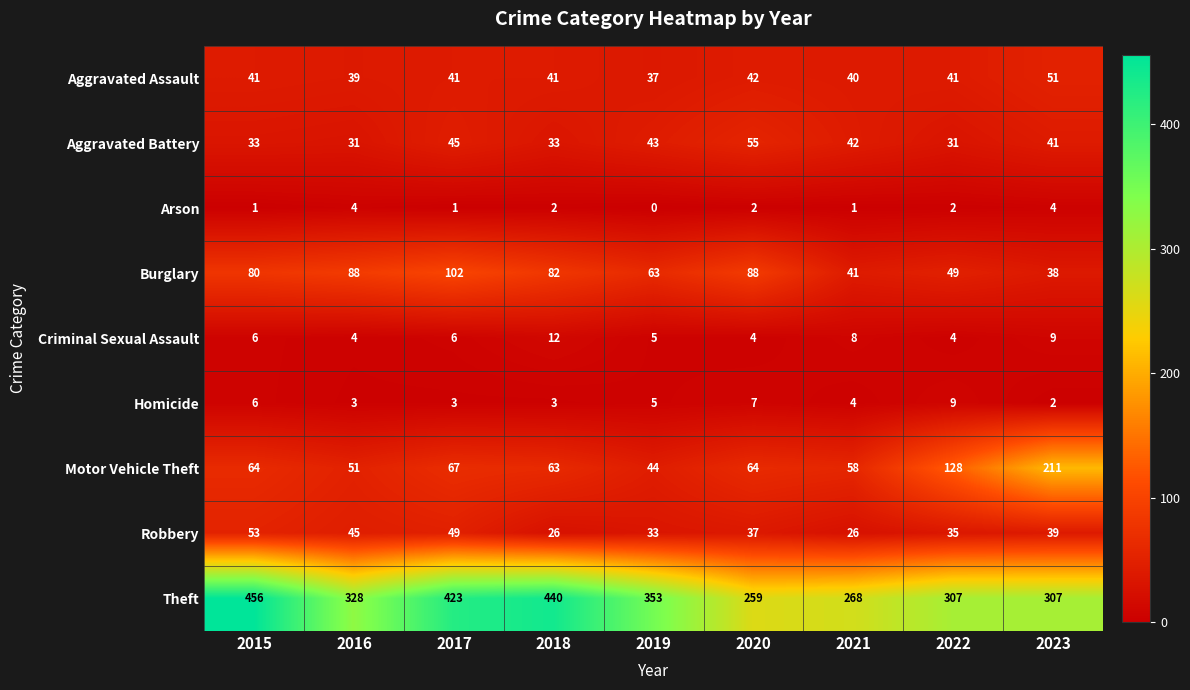

At which label does Homicide reach its peak?

2022